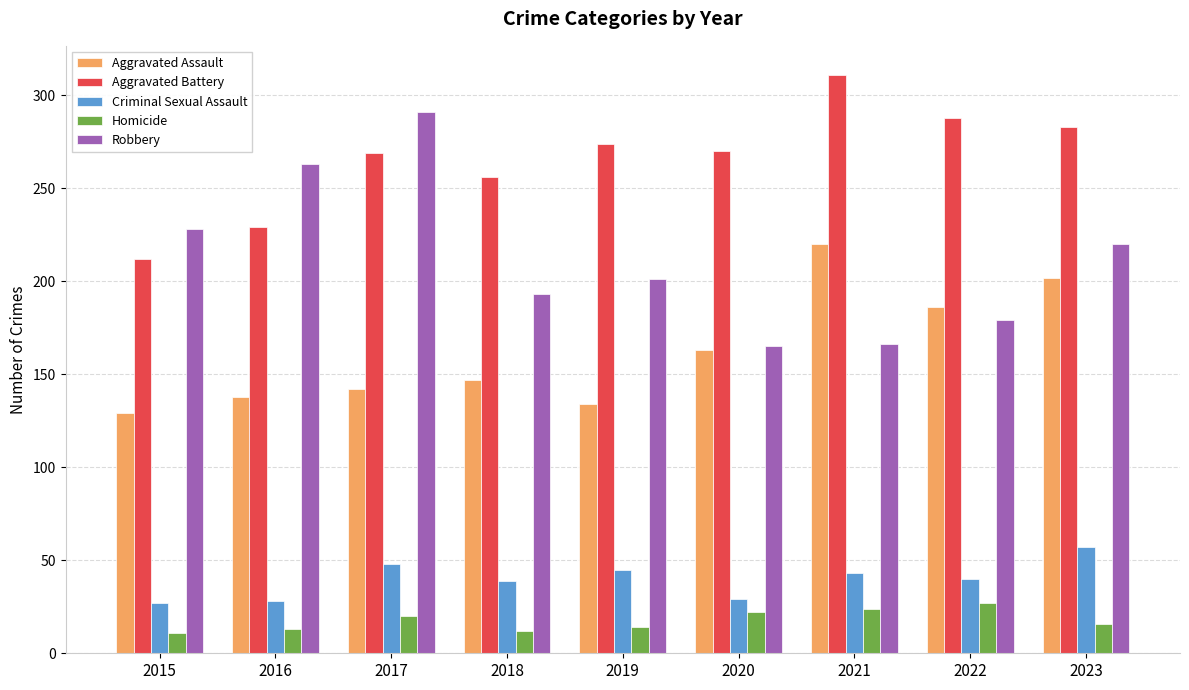

What is the sum of all Aggravated Battery values?

2392